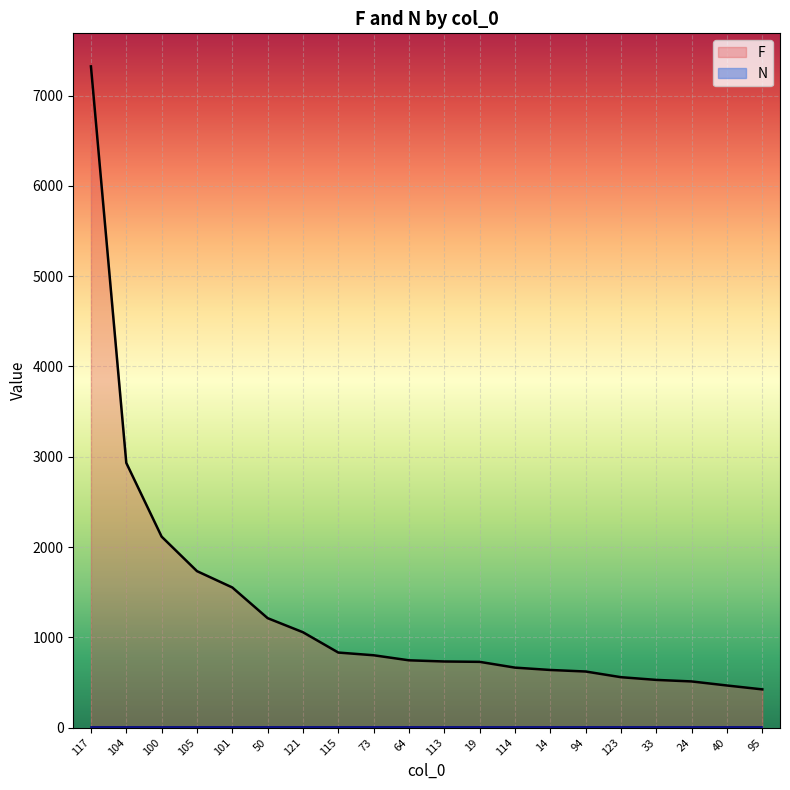

True or false: there are more than 2 points higher than both neighbors.

False